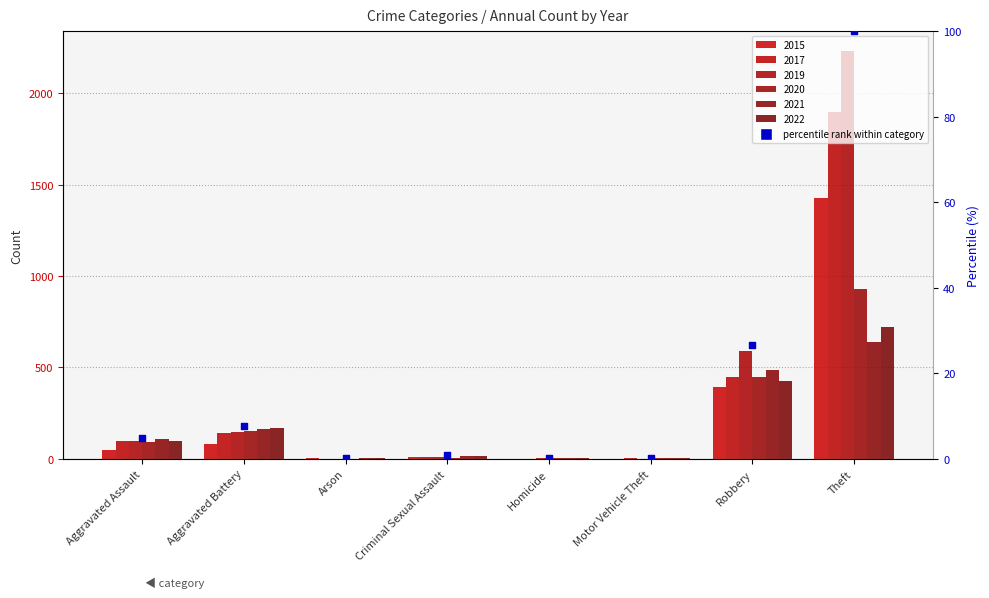

What is the change in value from Criminal Sexual Assault to Motor Vehicle Theft?

-0.7